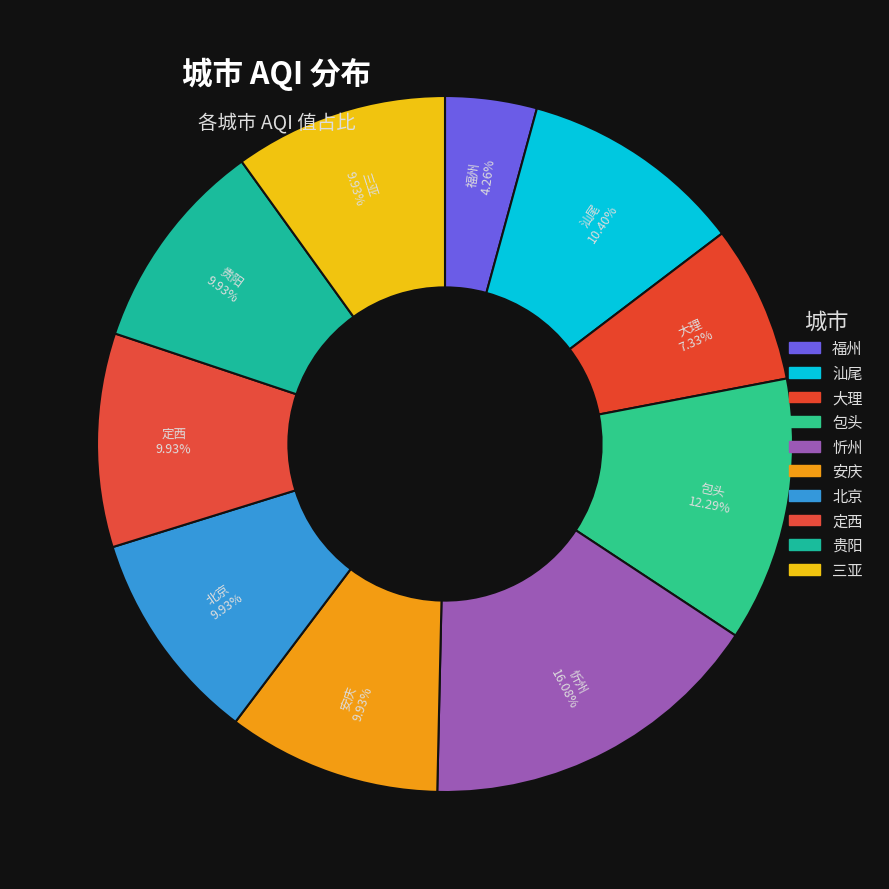

How many segments does this pie chart have?

10